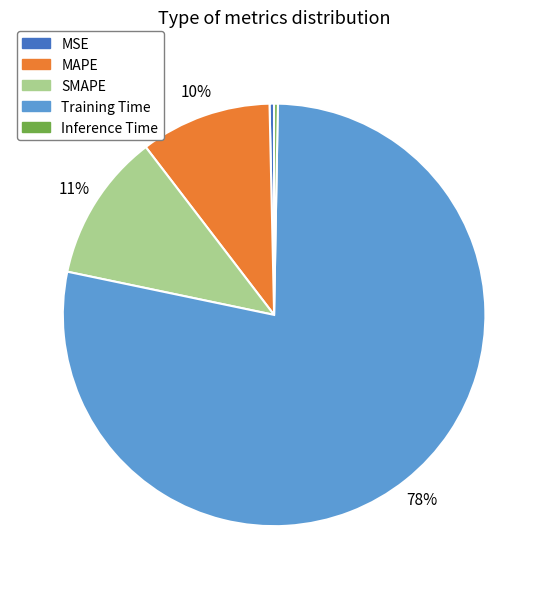

Count the number of slices in the pie.

5